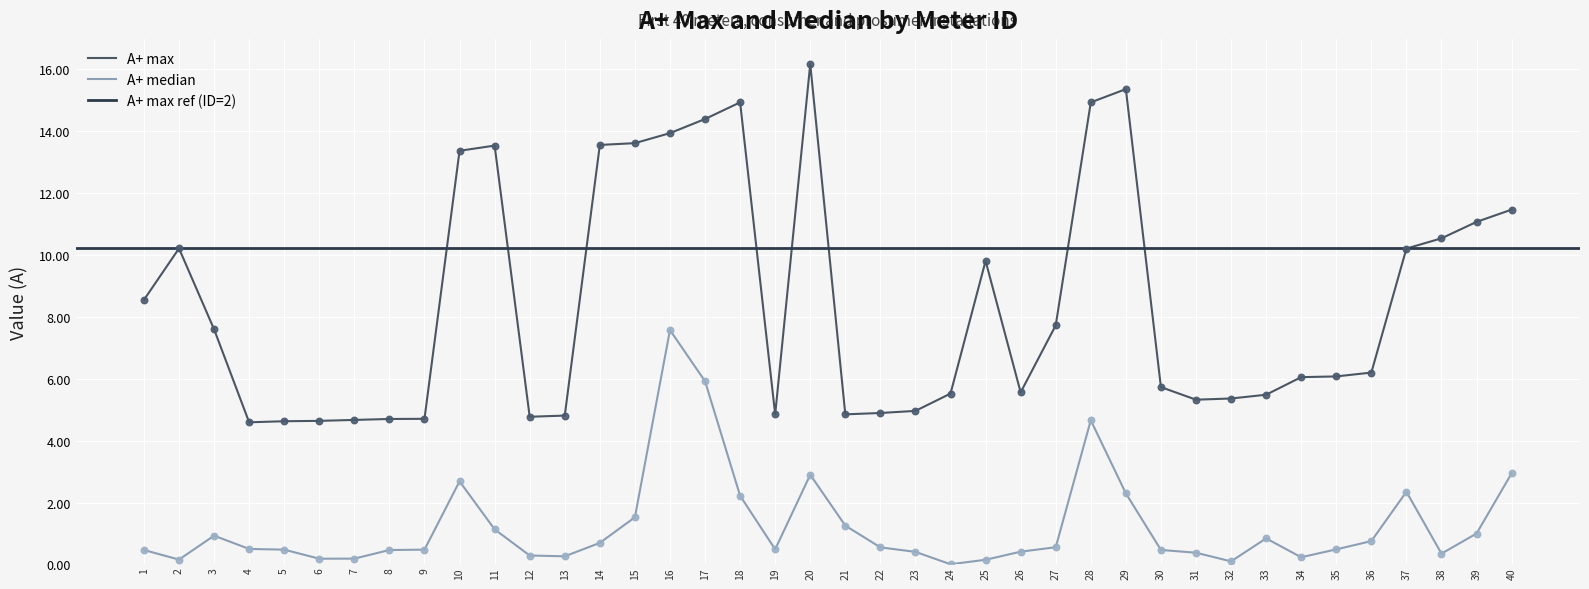

At how many categories does at least one series exceed 1?

40